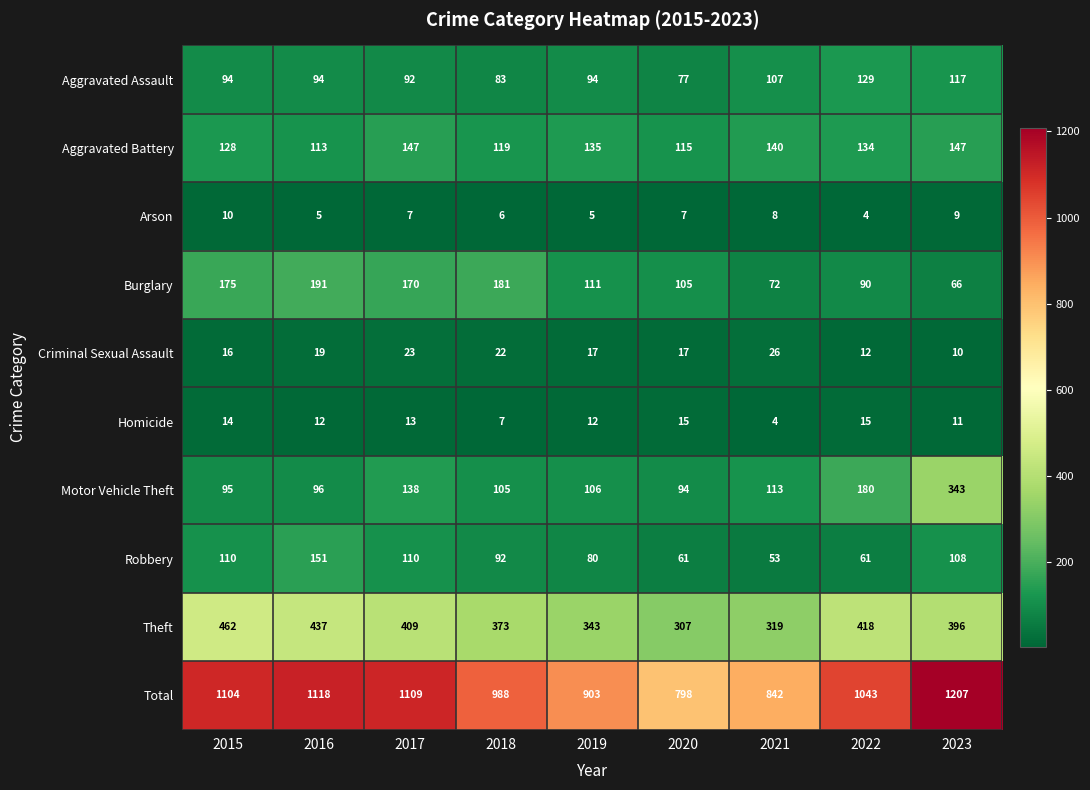

Where is Robbery nearest to the value 102?

2023